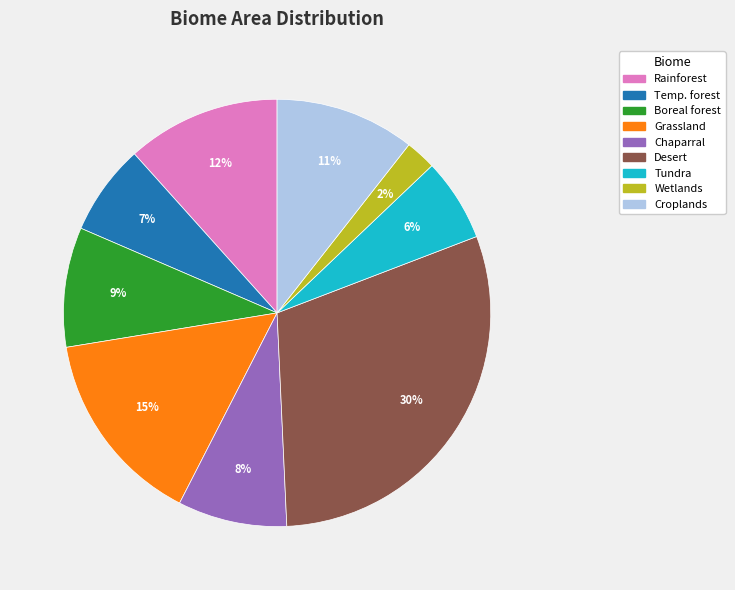

Is Desert the majority of the pie?

No